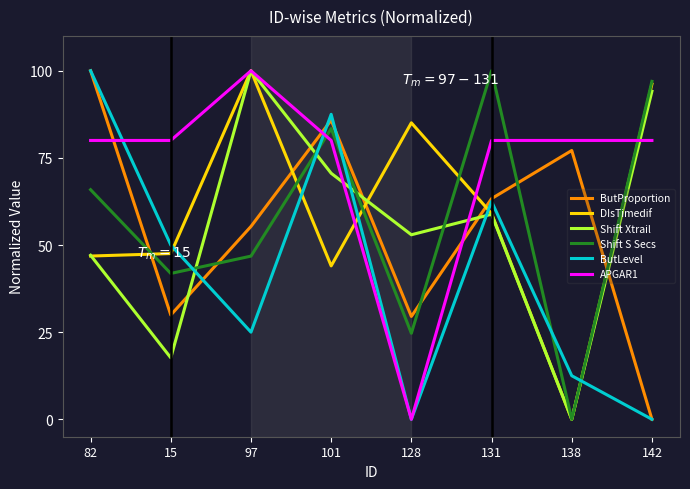

Which series has the largest total across all categories?

APGAR1